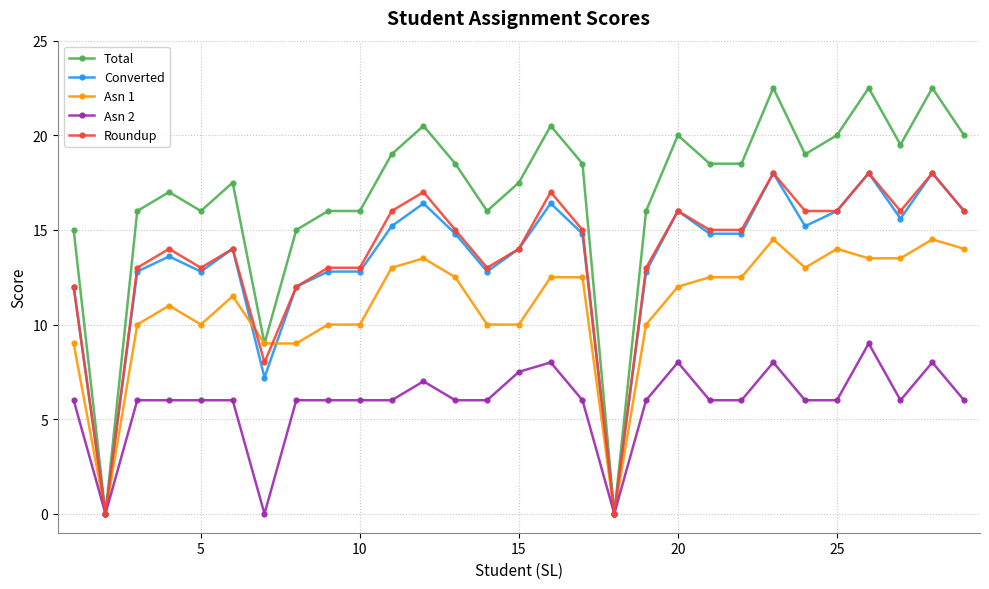

What is the highest value of the Roundup series?

18.0